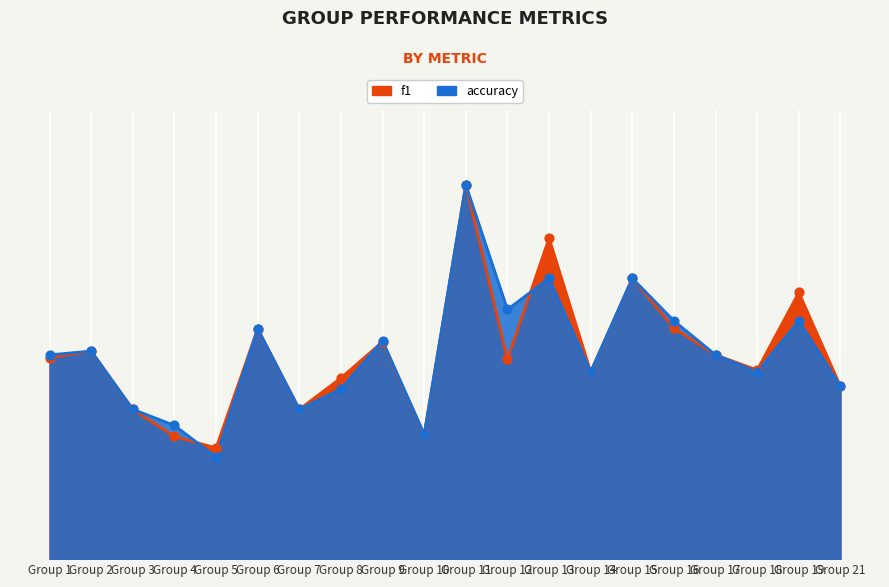

Which series contains the lowest Y value?

accuracy